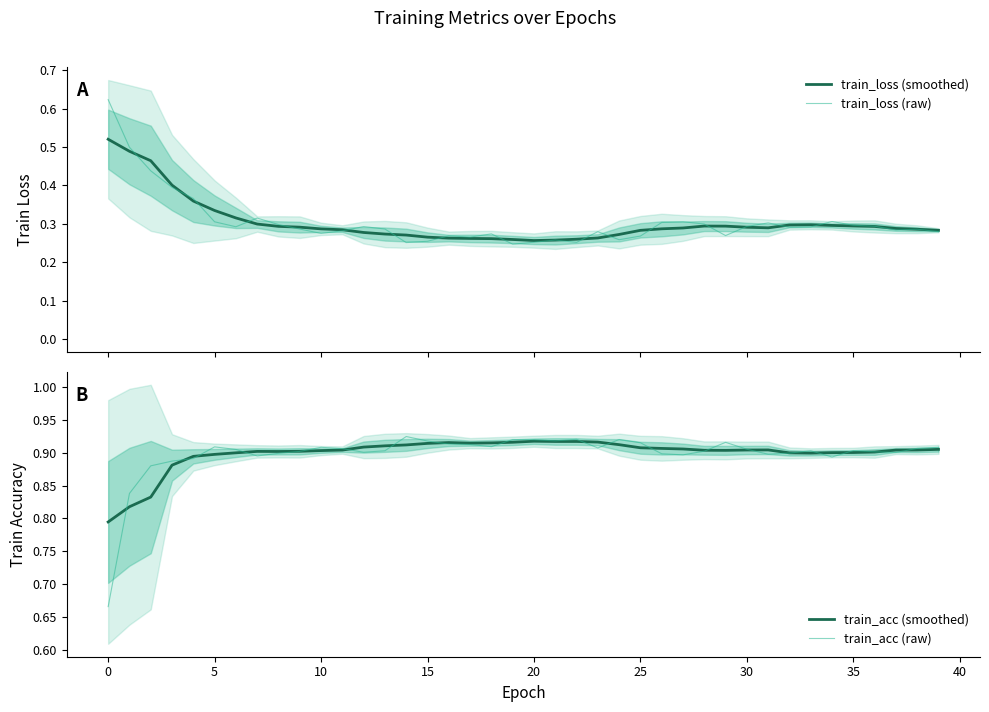

Count the number of data series in this chart.

4